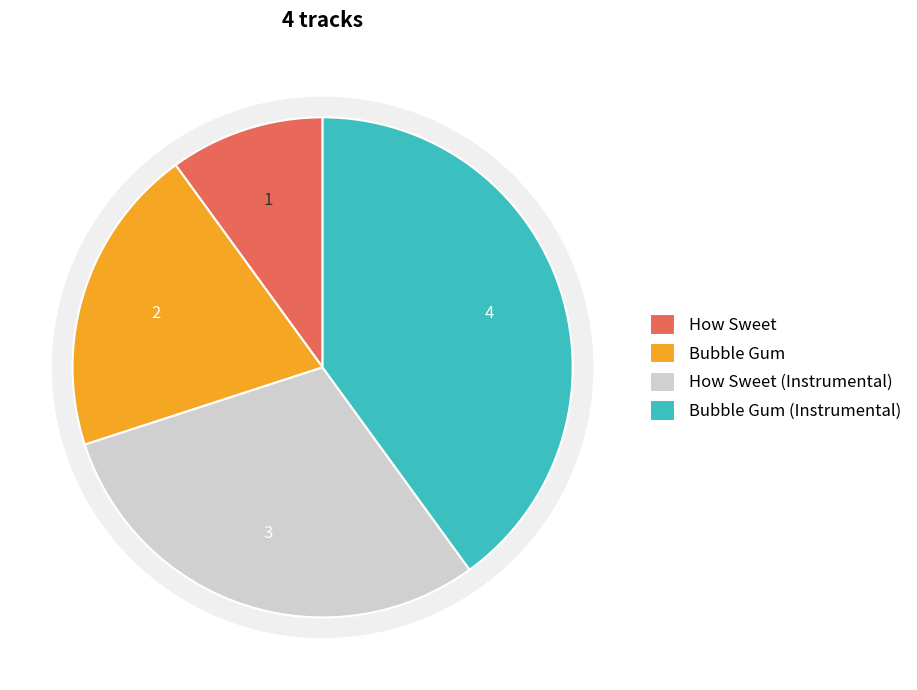

Which category has the biggest portion of the pie?

Bubble Gum (Instrumental)